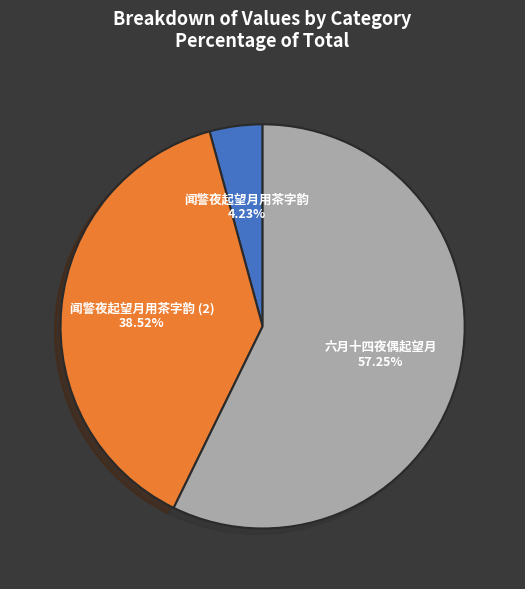

Which slice is the smallest?

闻警夜起望月用茶字韵